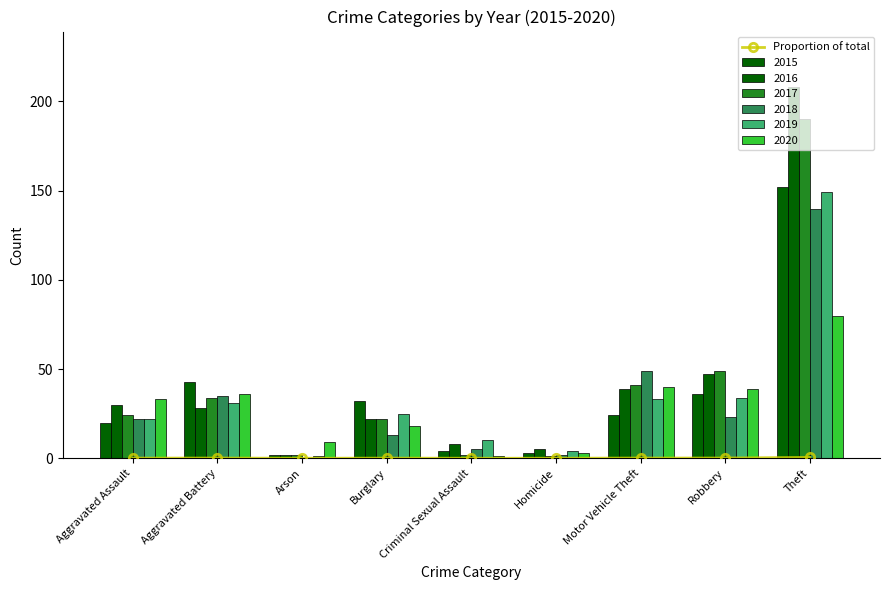

Which label corresponds to the smallest value in the chart?

Arson